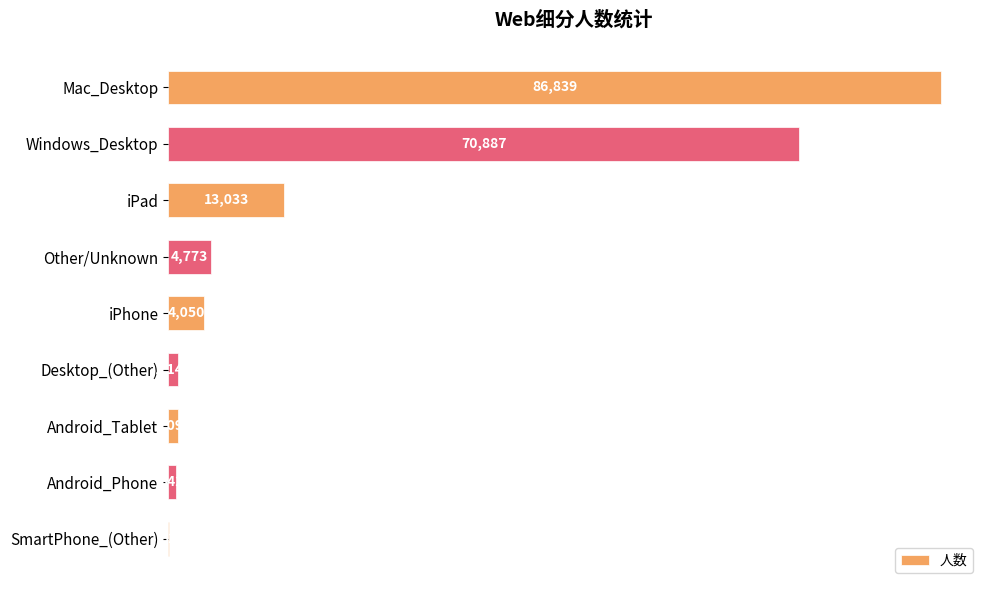

How many categories are shown in the chart?

9